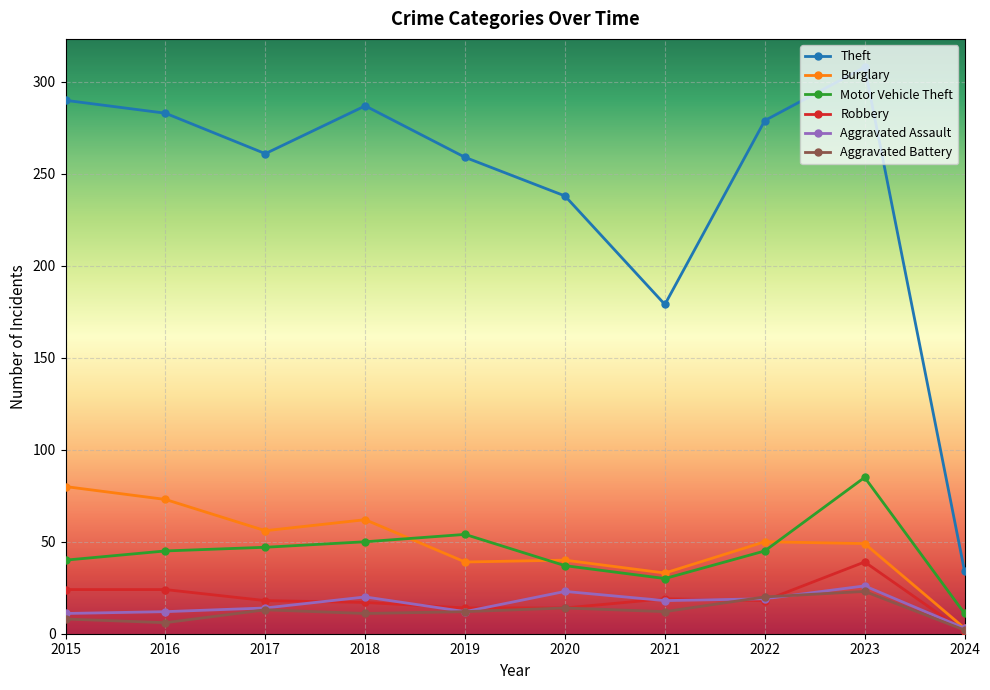

Which series has the largest range (max minus min)?

Theft